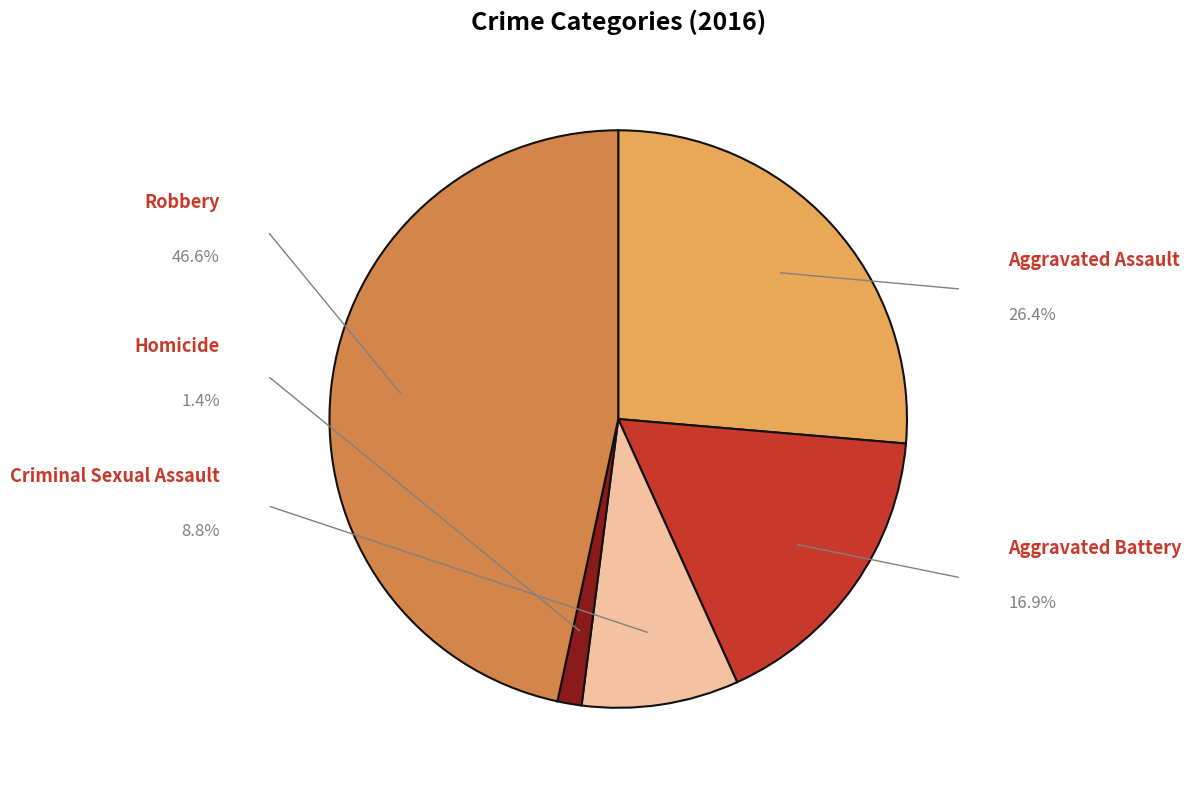

Rank the categories by value from highest to lowest.

Robbery, Aggravated Assault, Aggravated Battery, Criminal Sexual Assault, Homicide